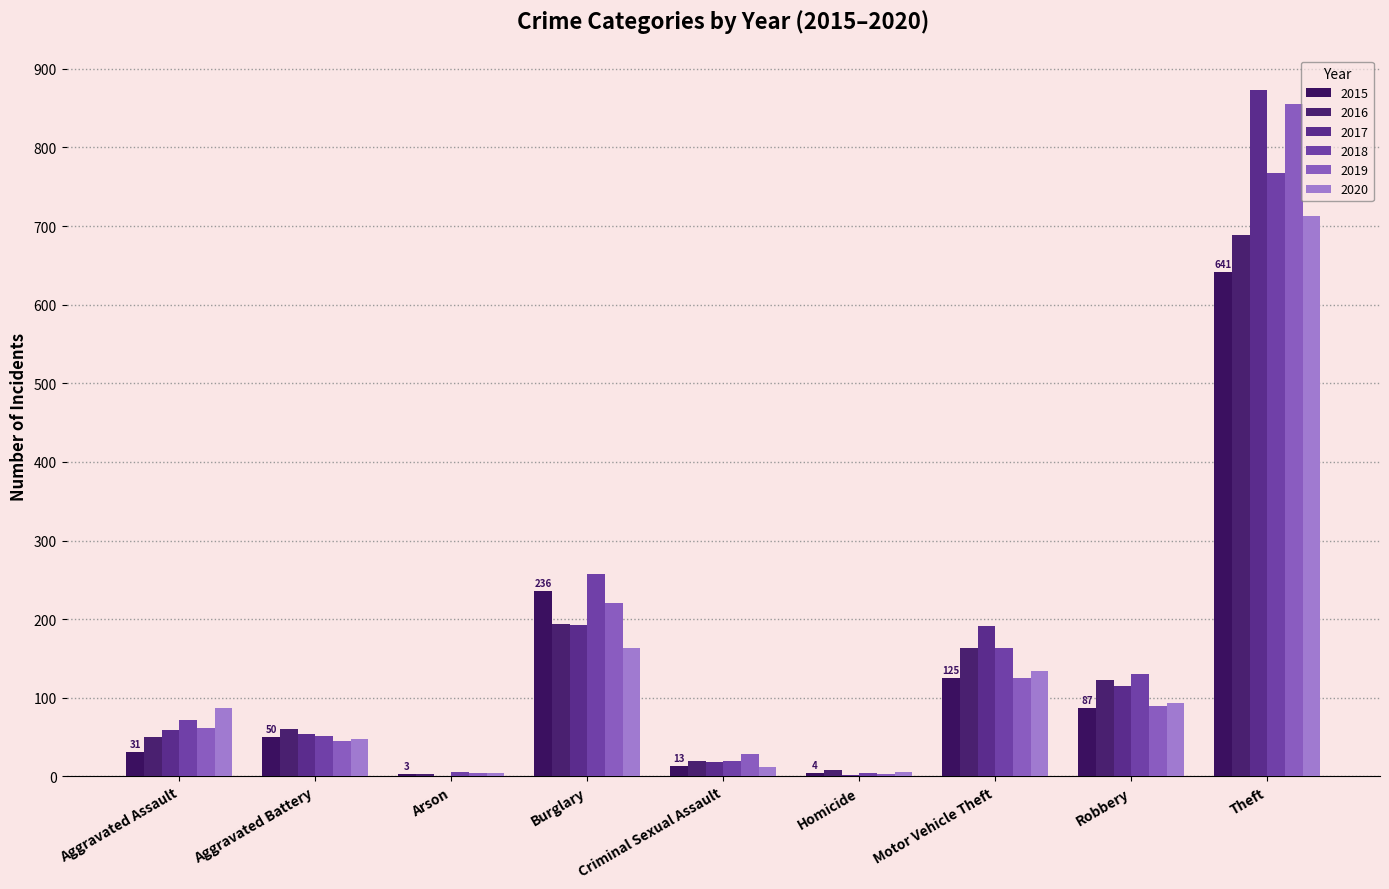

What is the total value across all series at Homicide?

28